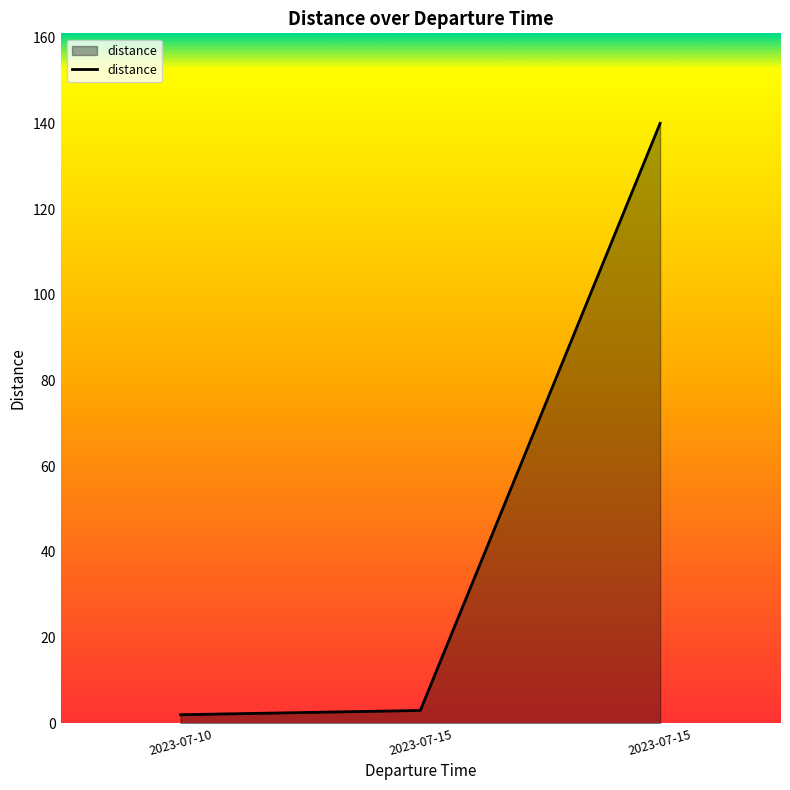

What is the value of the 2nd point from the left?

3